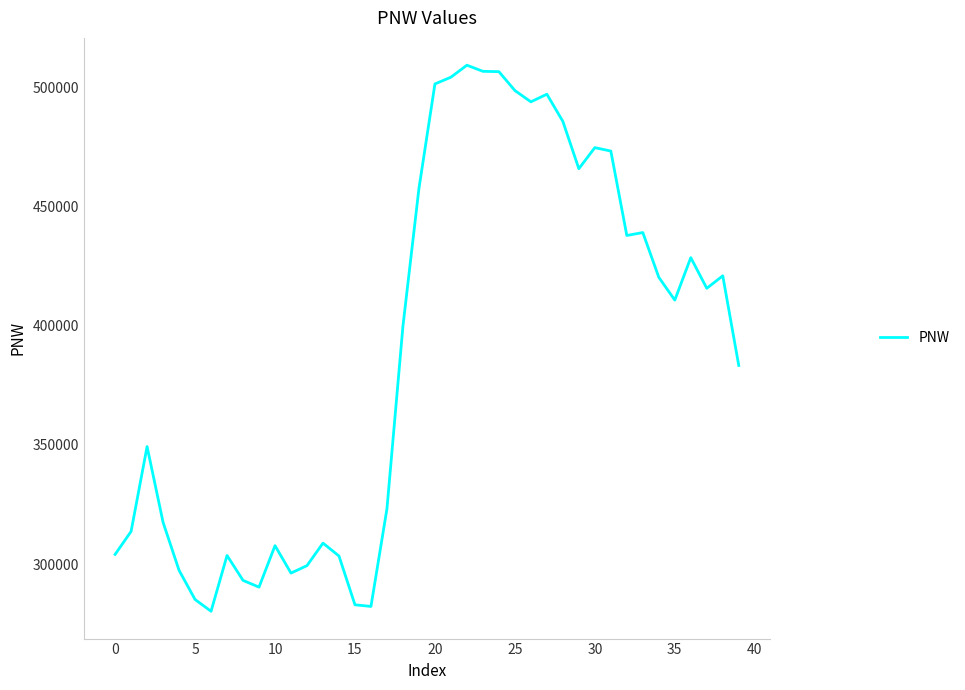

How many values are below 410728?

20